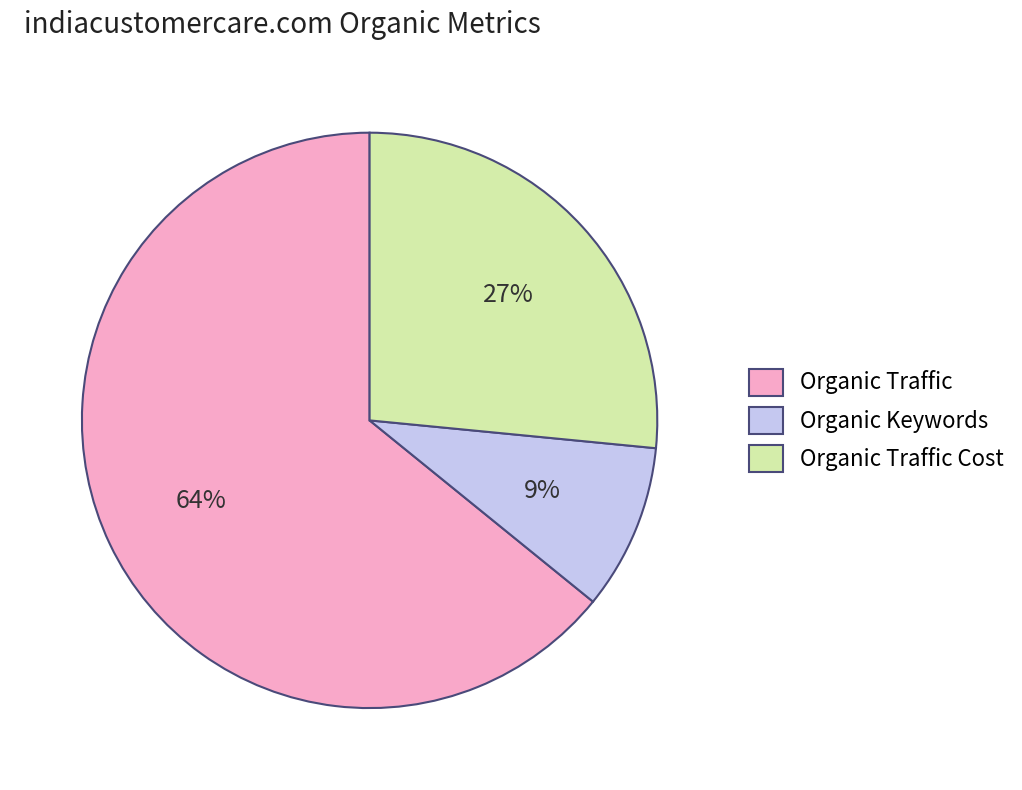

Count the number of slices in the pie.

3